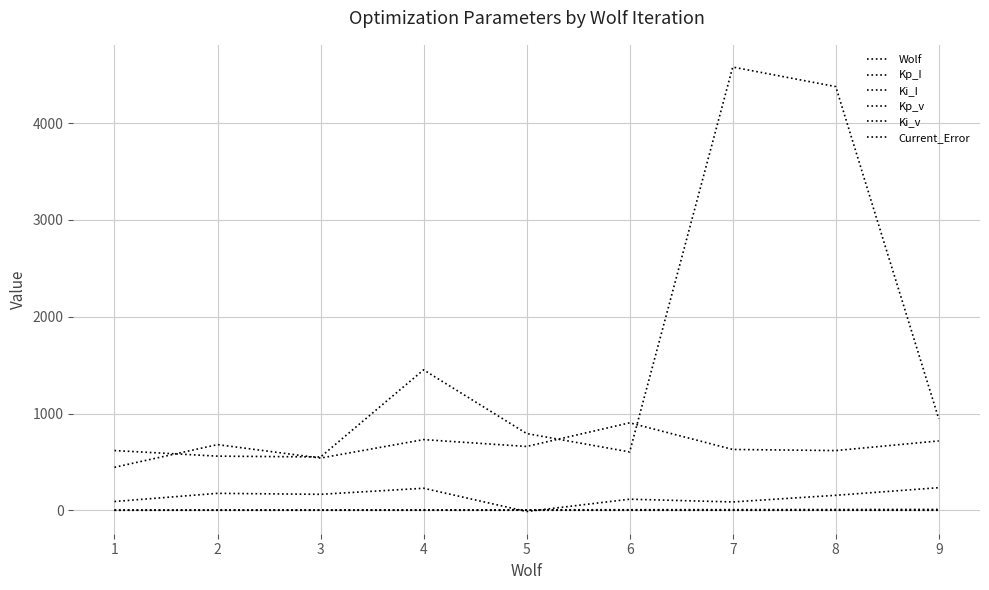

True or false: Wolf and Current_Error intersect in this chart.

False